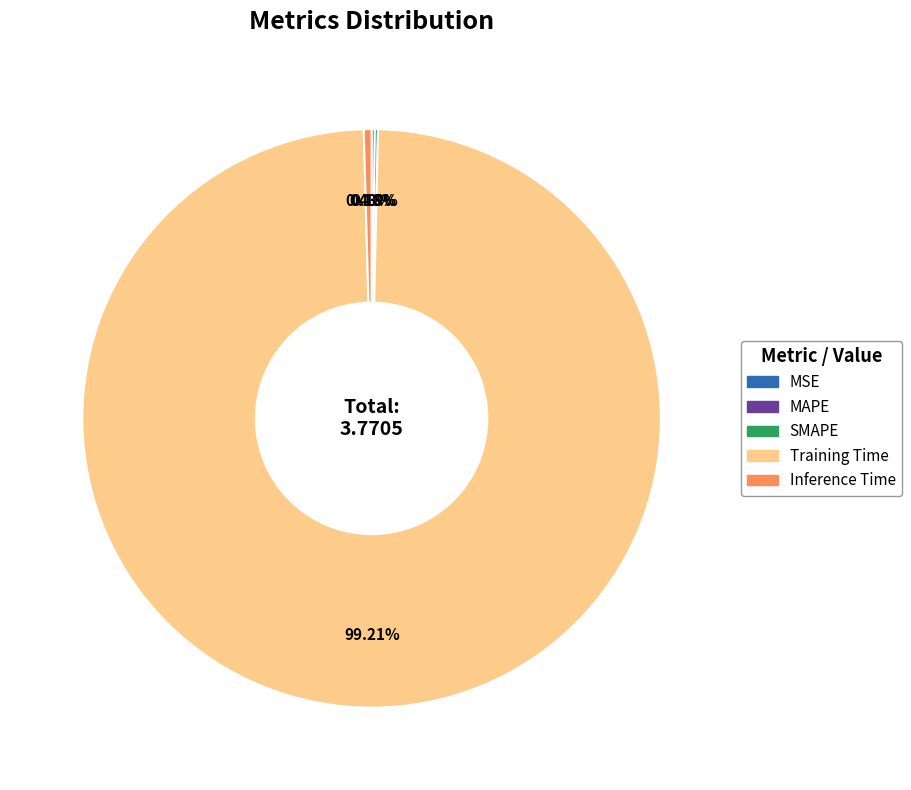

What percentage is the Training Time slice, to the nearest percent?

99%